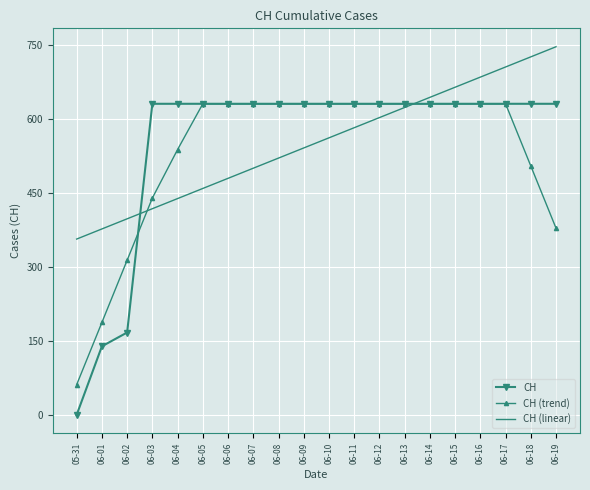

The CH (linear) series shows 1039.1 at 06-16. True or false?

False